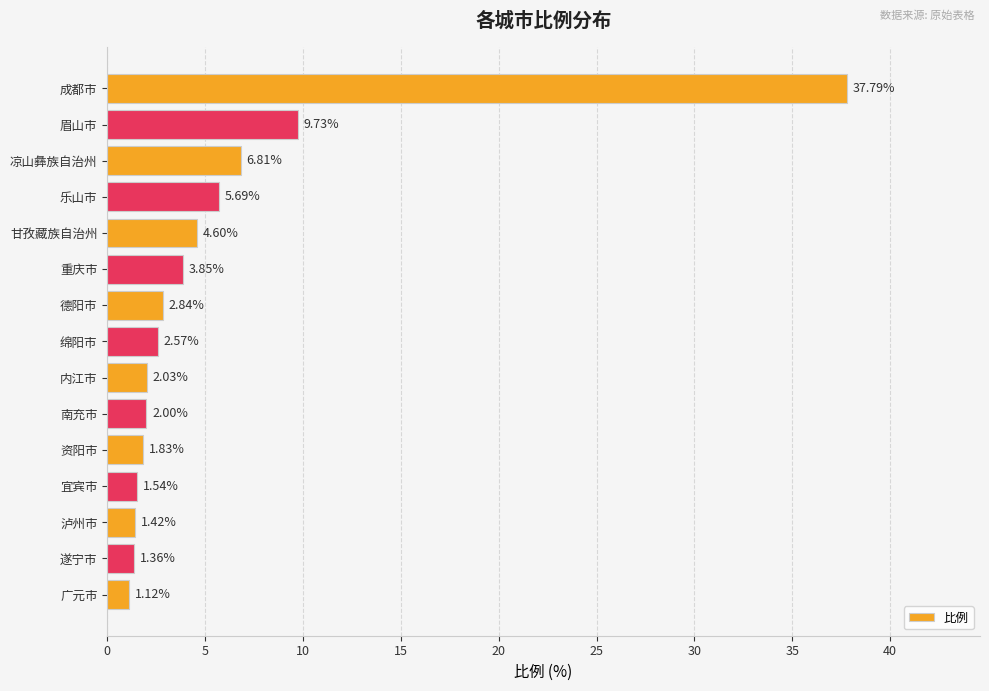

Which label corresponds to the largest value in the chart?

成都市